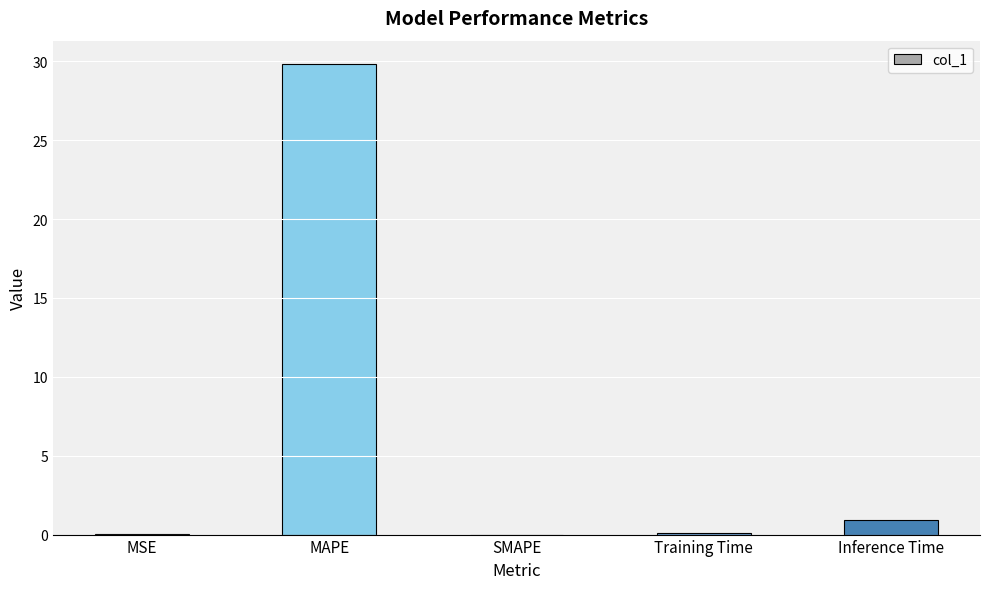

How many series are shown in this chart?

1